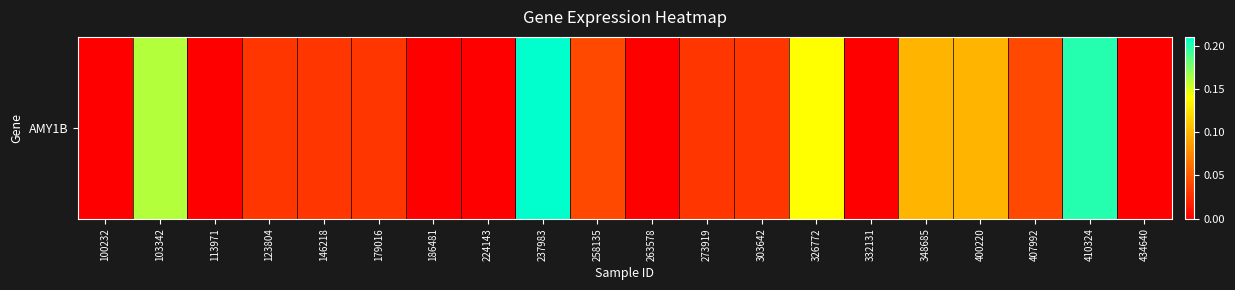

The chart shows a value of 0.0 at 146218. True or false?

True